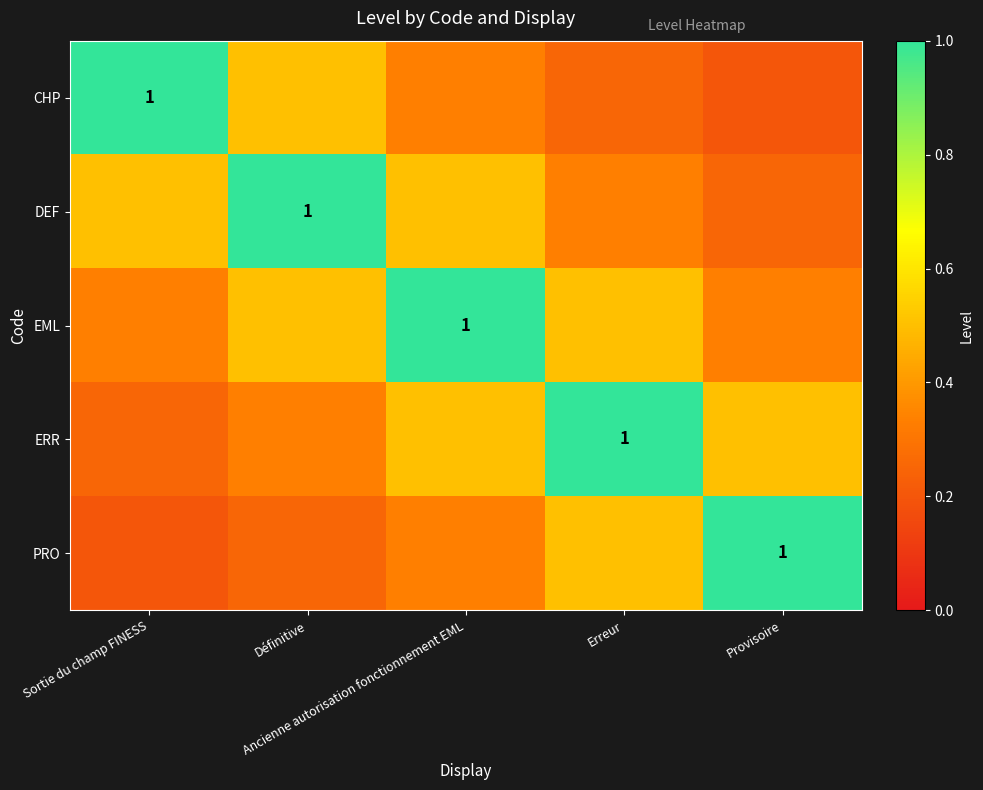

List the series in order of their peak value, highest first.

CHP, DEF, EML, ERR, PRO